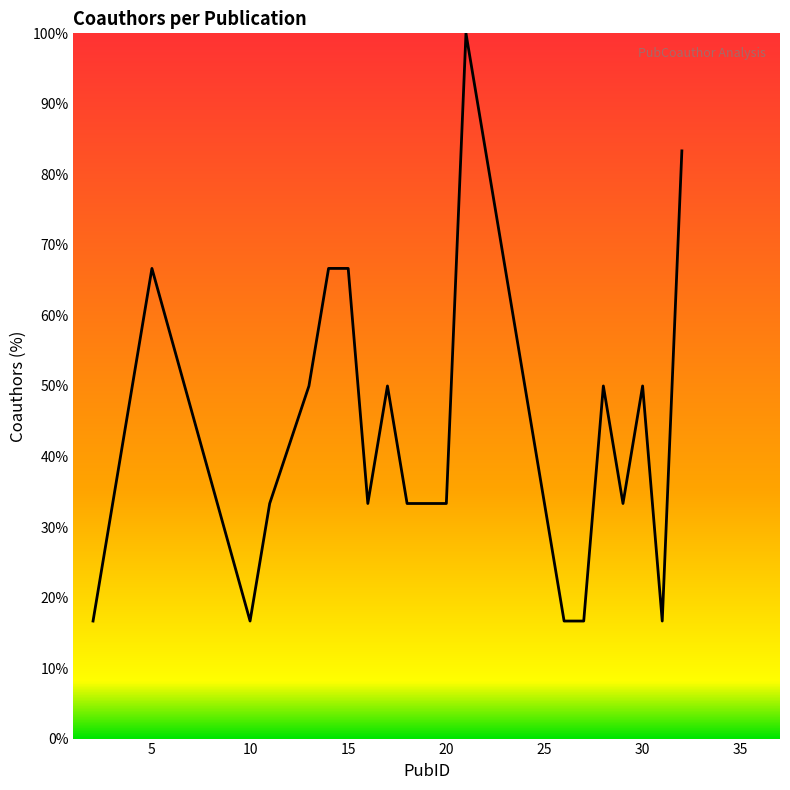

True or false: the data has more than 1 interior local peaks.

True